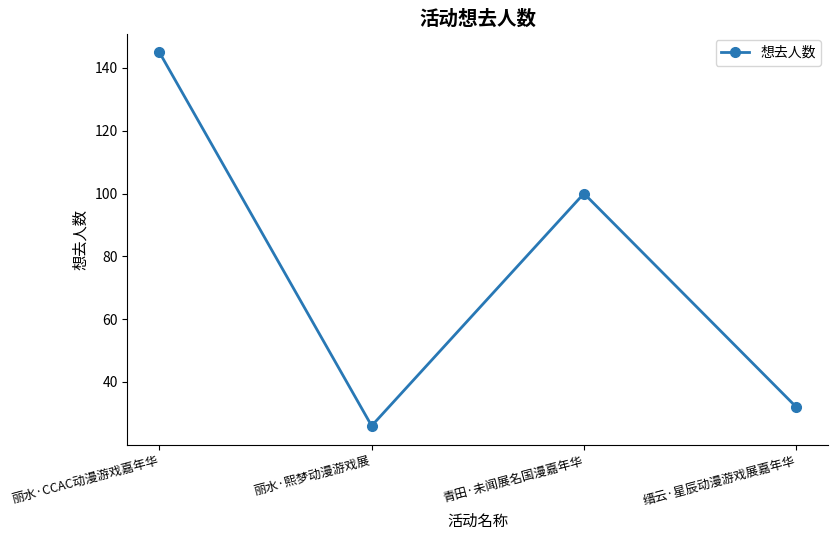

How many distinct data groups are displayed?

1